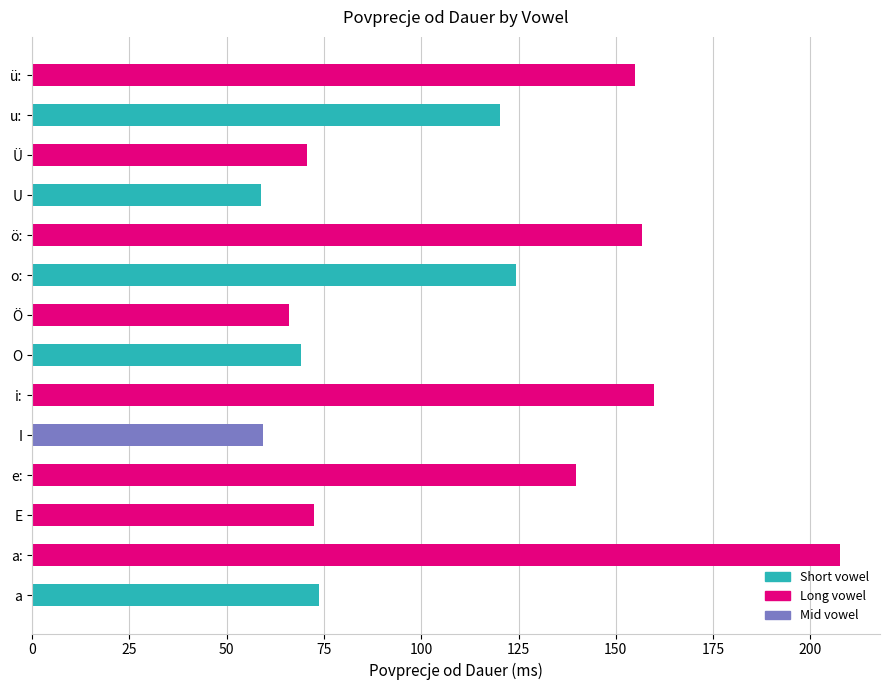

Is it true that the value at u: is 120.3?

True